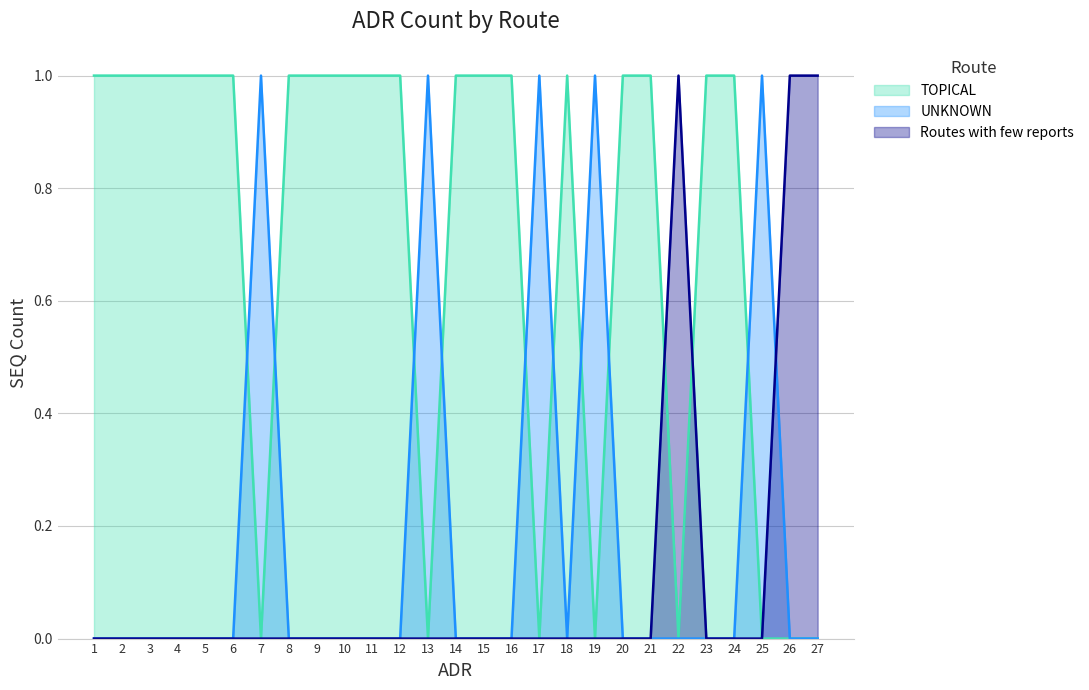

Count the number of categories in the chart.

27